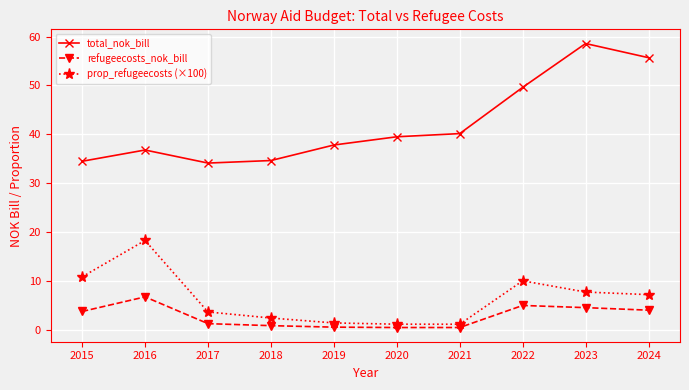

What is the value of the prop_refugeecosts (×100) point at the 3rd from the left?

3.6